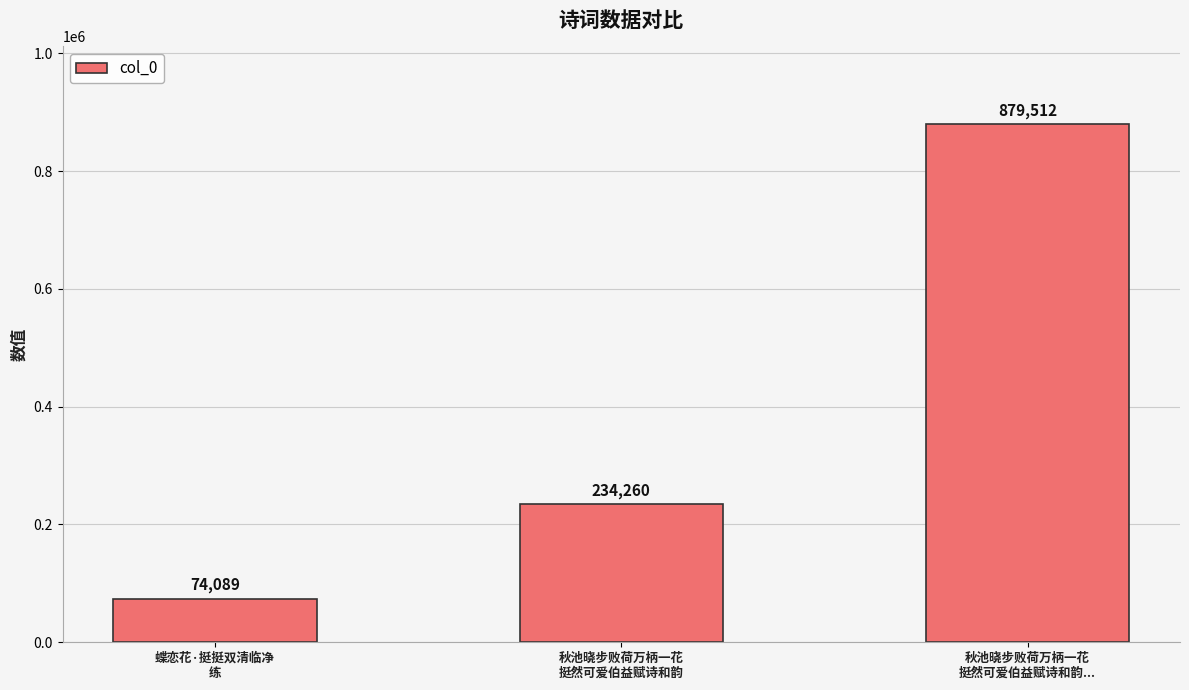

Which category has the highest value across all series?

秋池晓步败荷万柄一花
挺然可爱伯益赋诗和韵...